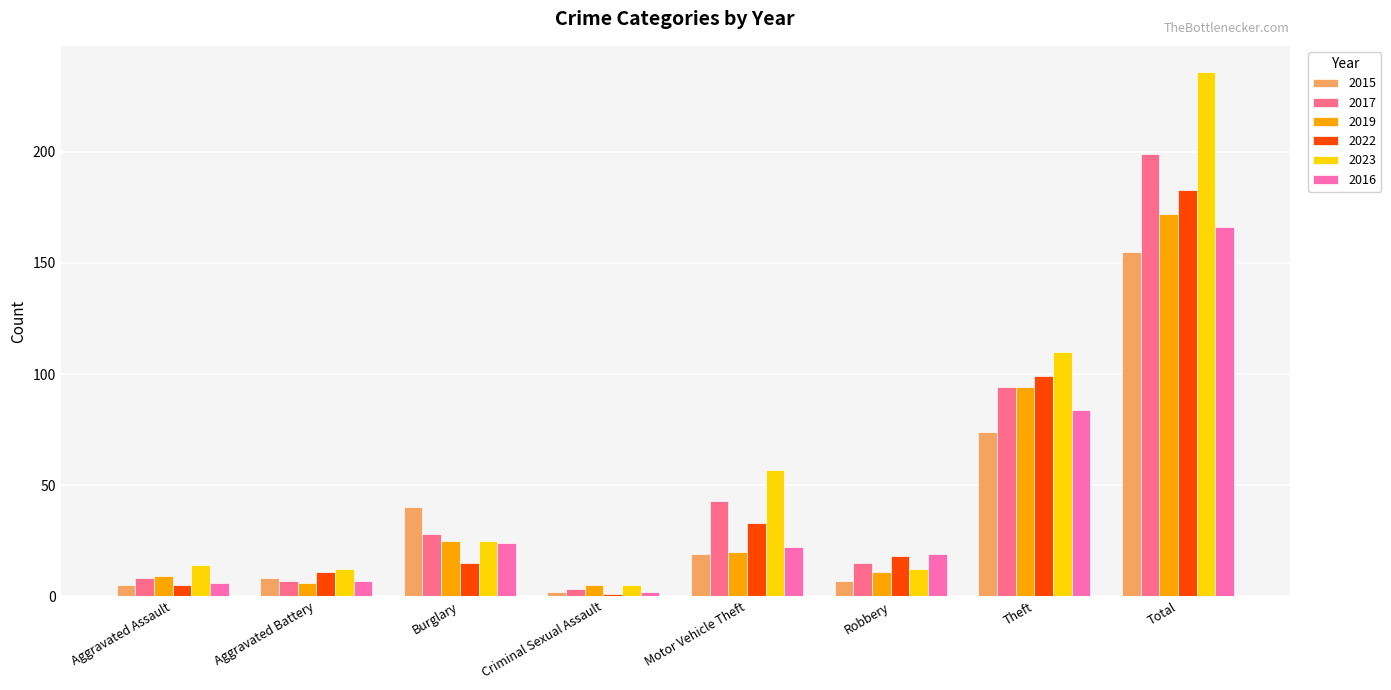

Reading left to right, transcribe all the data shown in this chart.

2015: 5	8	40	2	19	7	74	155
2017: 8	7	28	3	43	15	94	199
2019: 9	6	25	5	20	11	94	172
2022: 5	11	15	1	33	18	99	183
2023: 14	12	25	5	57	12	110	236
2016: 6	7	24	2	22	19	84	166